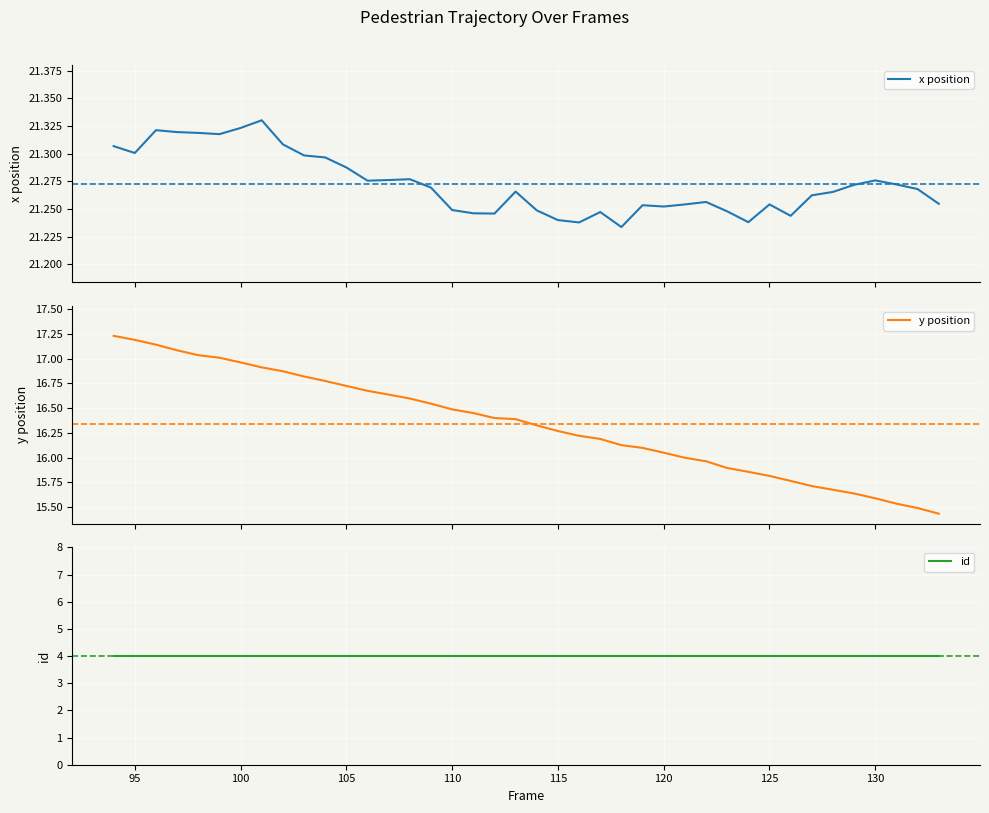

How many lines are shown in the chart?

3